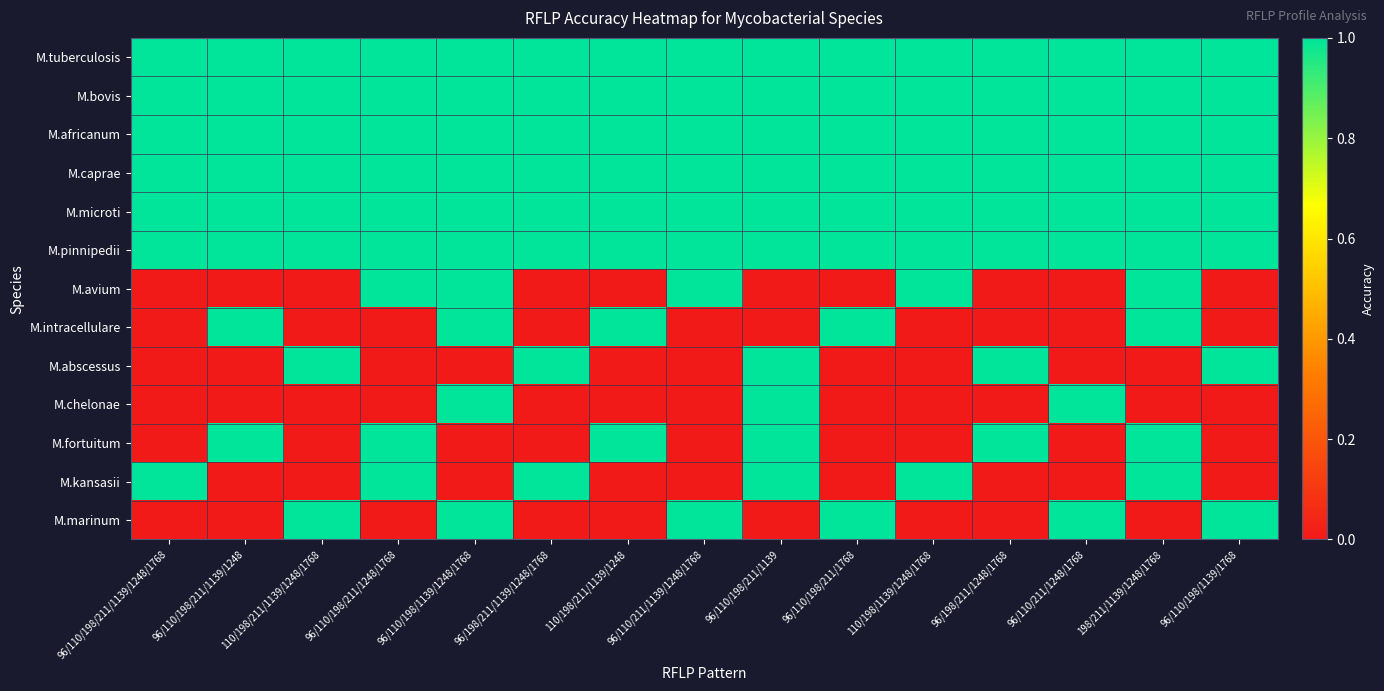

List the series in order of their peak value, lowest first.

M.tuberculosis, M.bovis, M.africanum, M.caprae, M.microti, M.pinnipedii, M.avium, M.intracellulare, M.abscessus, M.chelonae, M.fortuitum, M.kansasii, M.marinum